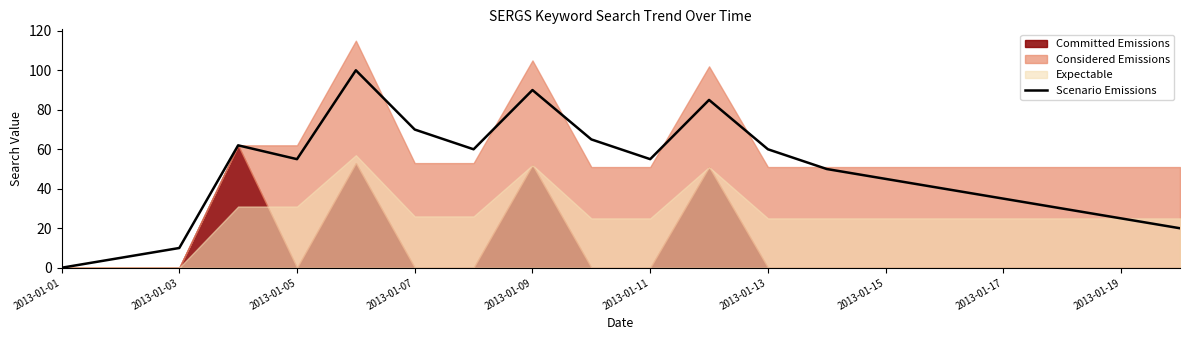

What position from the right is 2013-01-01?

20